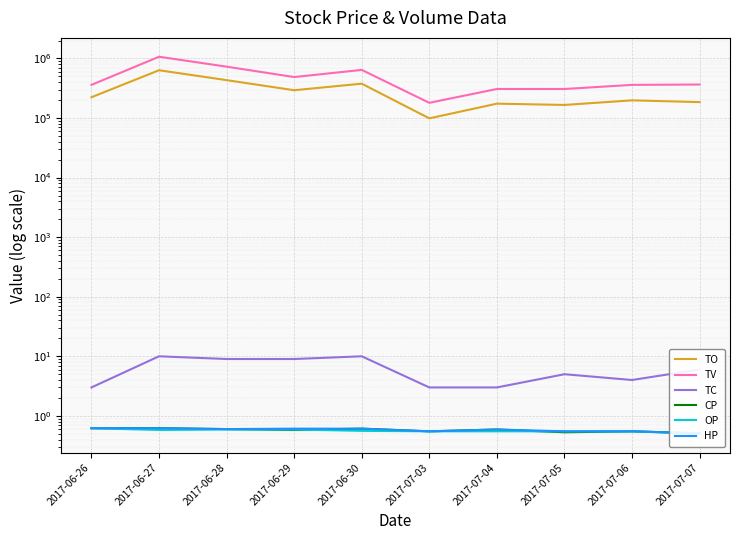

True or false: TC has a value of 6.0 at 2017-07-07.

True